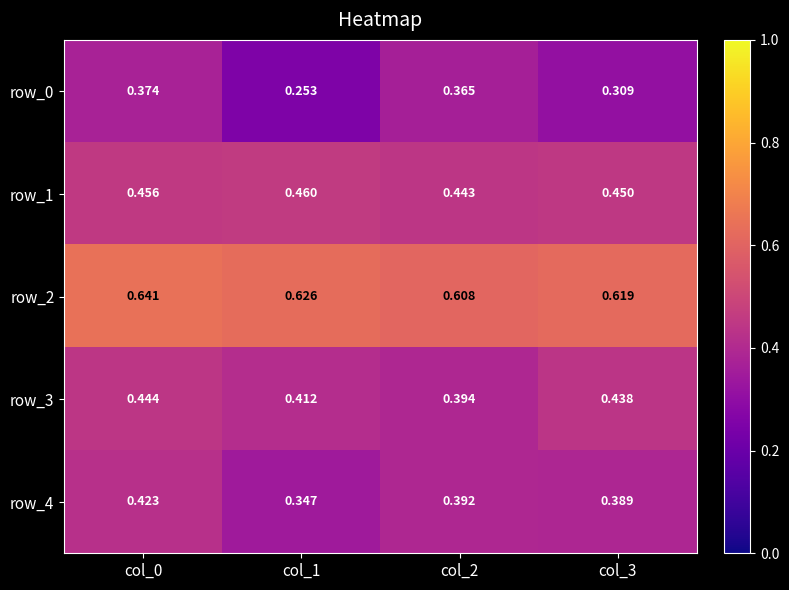

Rank the series by their maximum value, from lowest to highest.

row_0, row_4, row_3, row_1, row_2